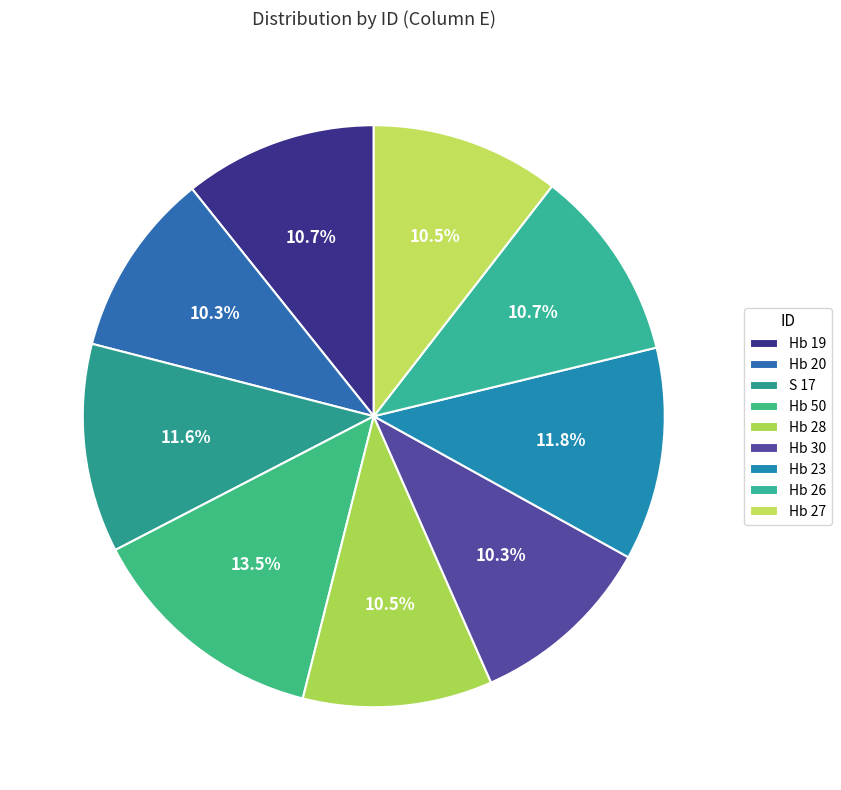

Is there a majority slice in this chart?

No